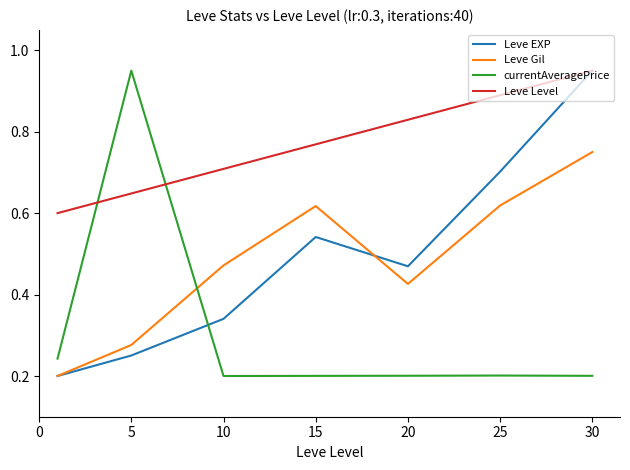

How many times do Leve Level and currentAveragePrice cross each other?

2